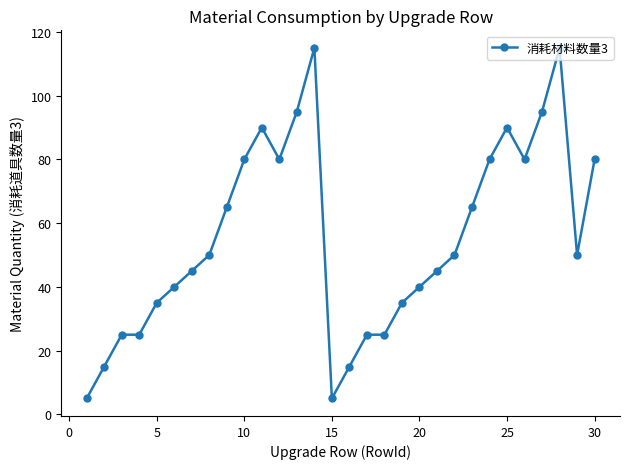

Reading right to left, what are all the values shown in this chart?

80	50	115	95	80	90	80	65	50	45	40	35	25	25	15	5	115	95	80	90	80	65	50	45	40	35	25	25	15	5